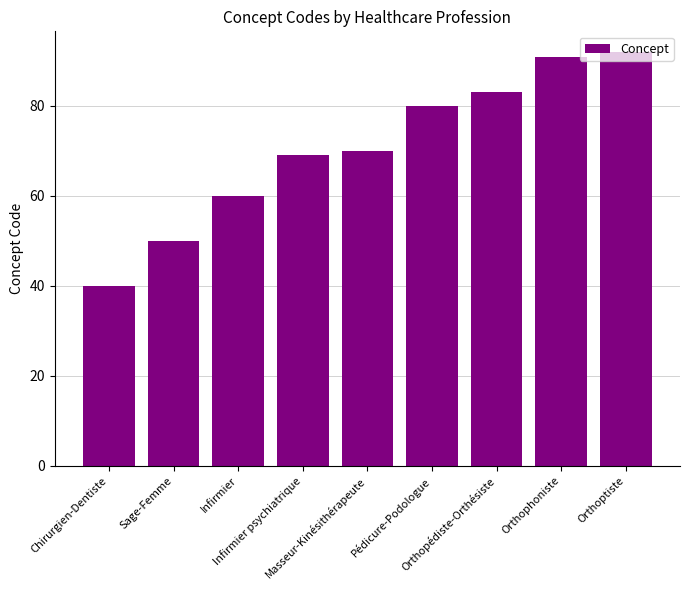

At which label is the value closest to 66?

Infirmier psychiatrique